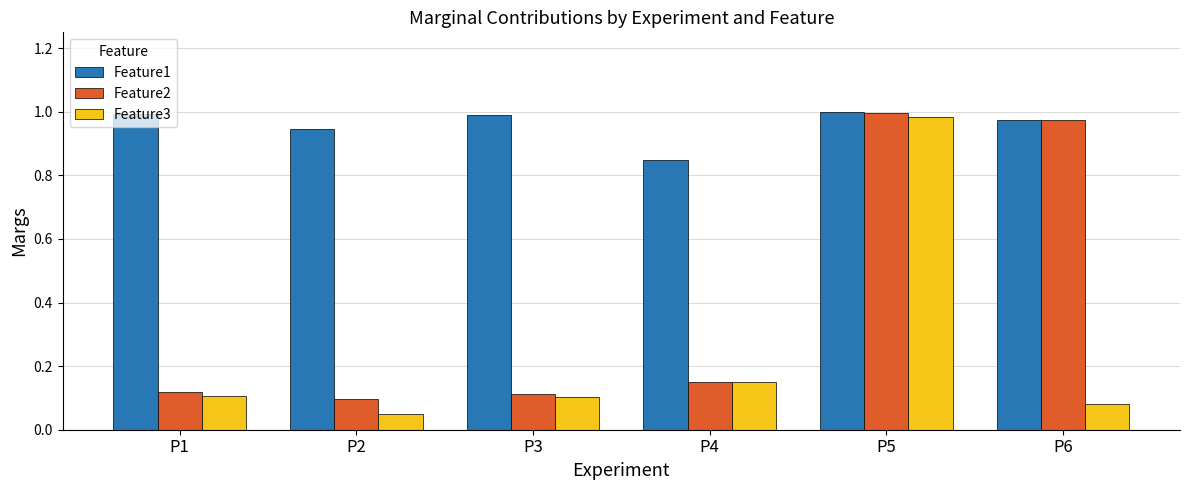

Where is Feature1 nearest to the value 0?

P4